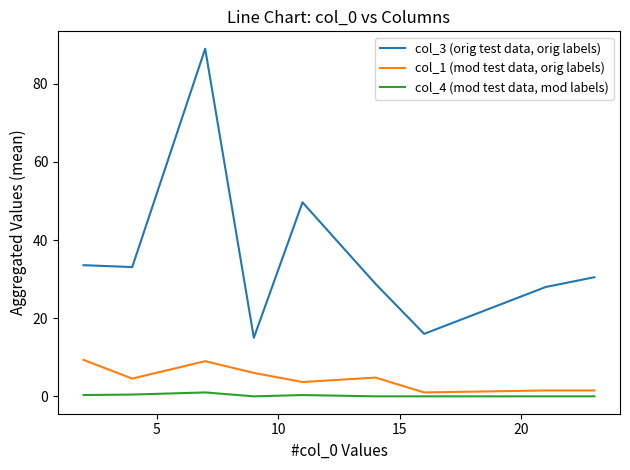

Which series has the largest total across all categories?

col_3 (orig test data, orig labels)